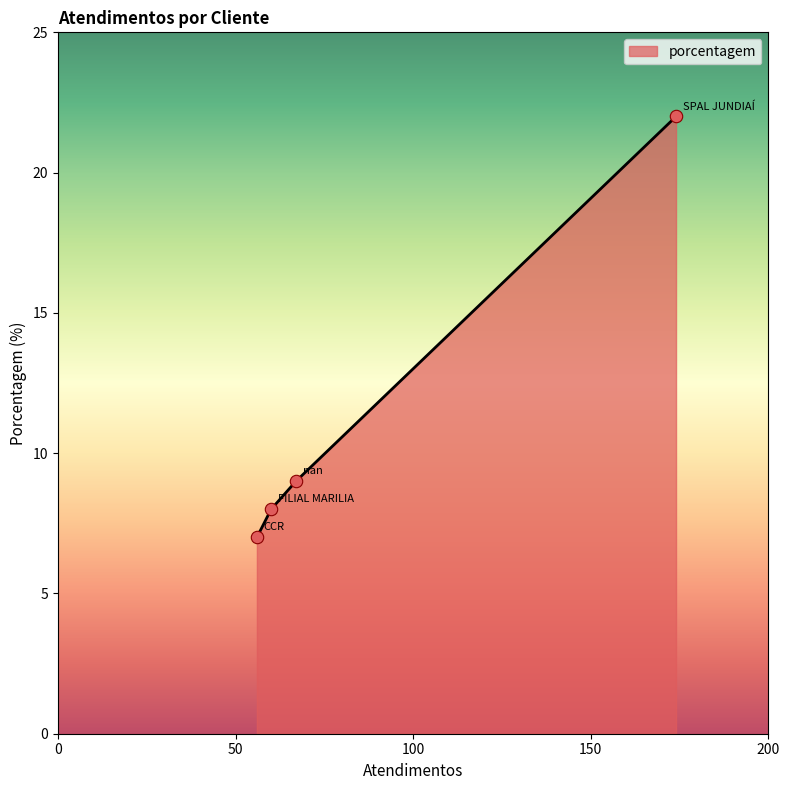

True or false: there are more than 2 points higher than both neighbors.

False